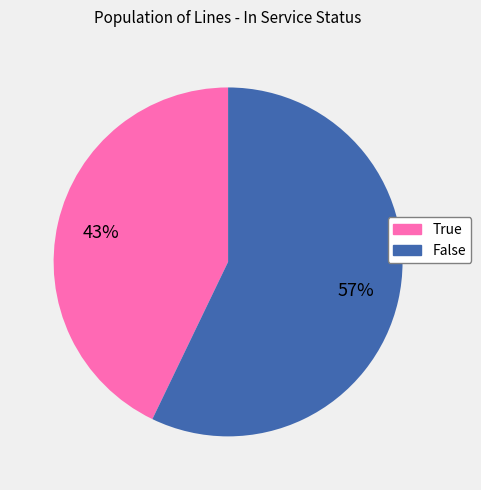

To the nearest percent, what is the difference between the largest and smallest slice percentages?

14%